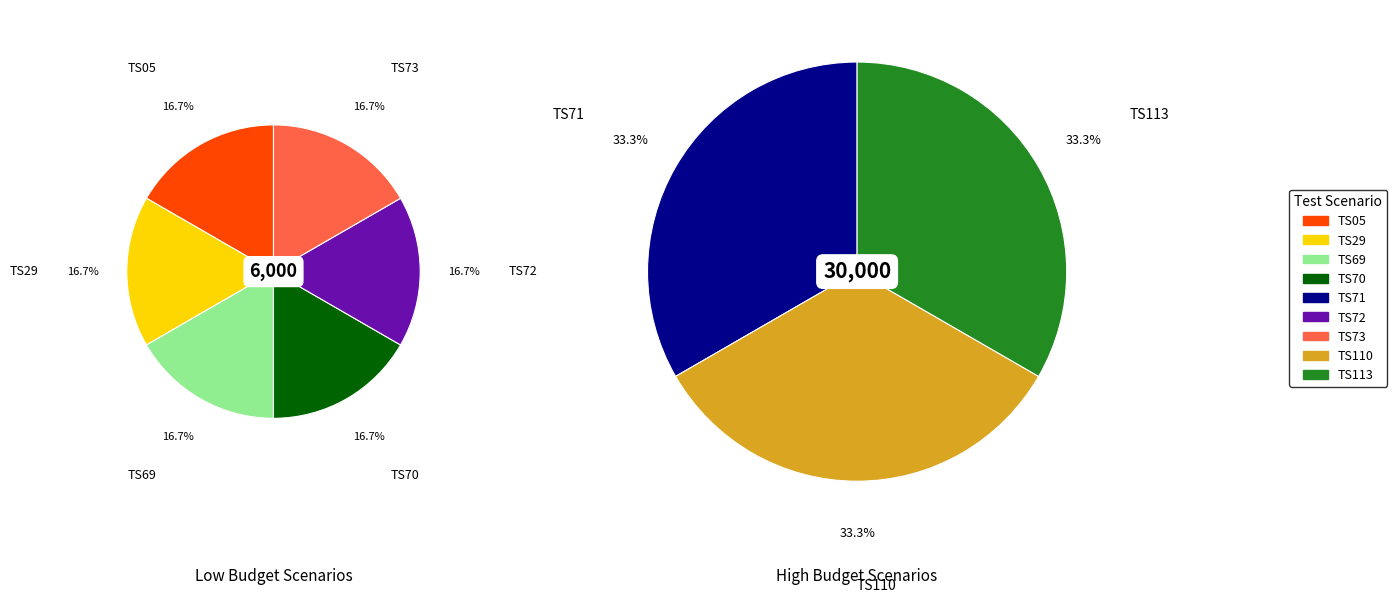

What is the change in value from TS05 to TS110?

+9000